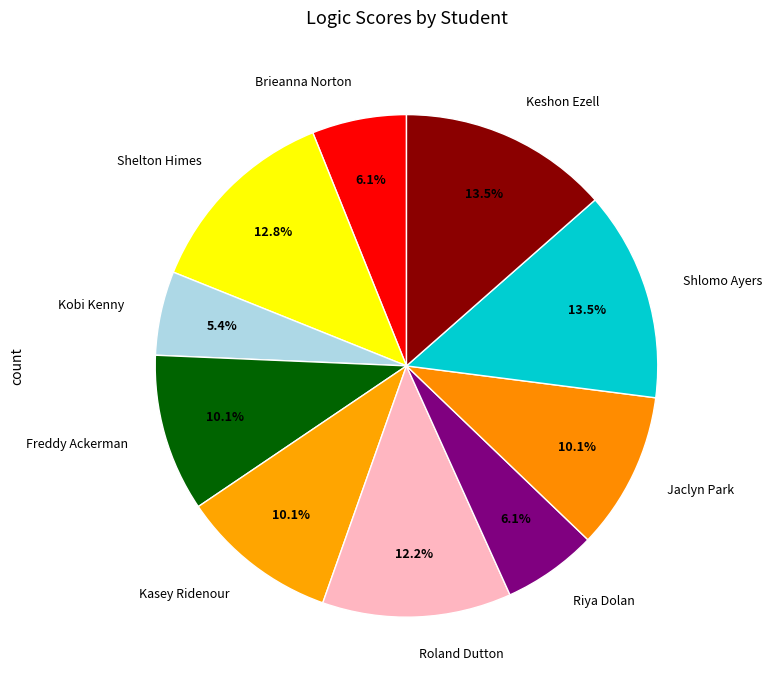

Is it true that Brieanna Norton is 6% of the pie?

True